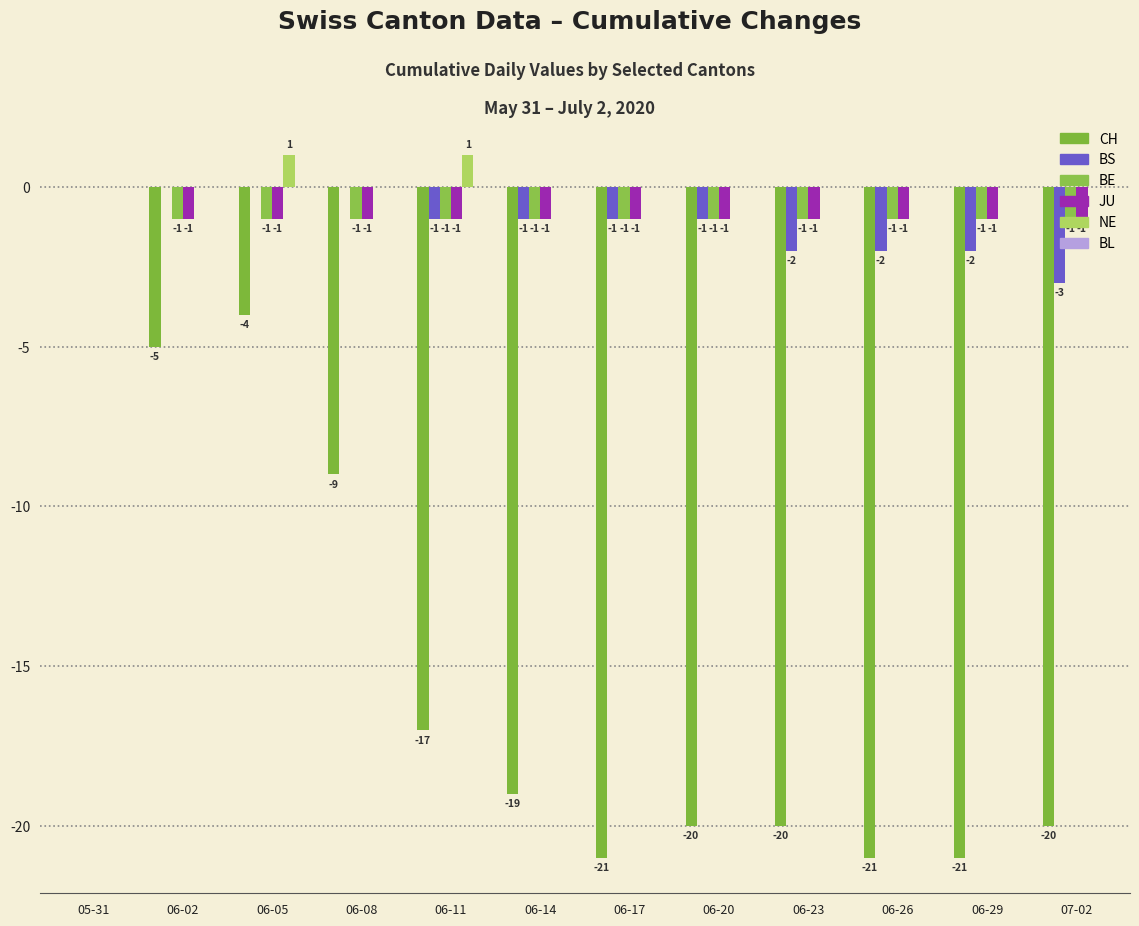

Count the number of data series in this chart.

5